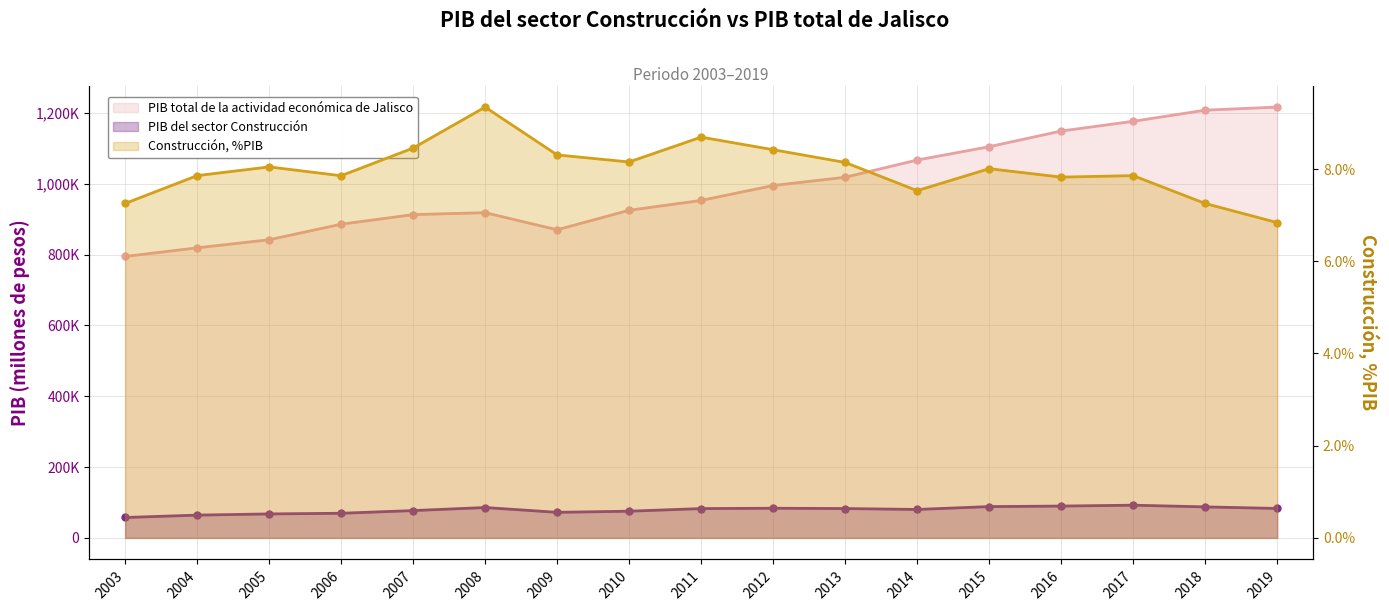

What is the value of the PIB total de la actividad económica de Jalisco point at the 17th from the left?

1216771.3